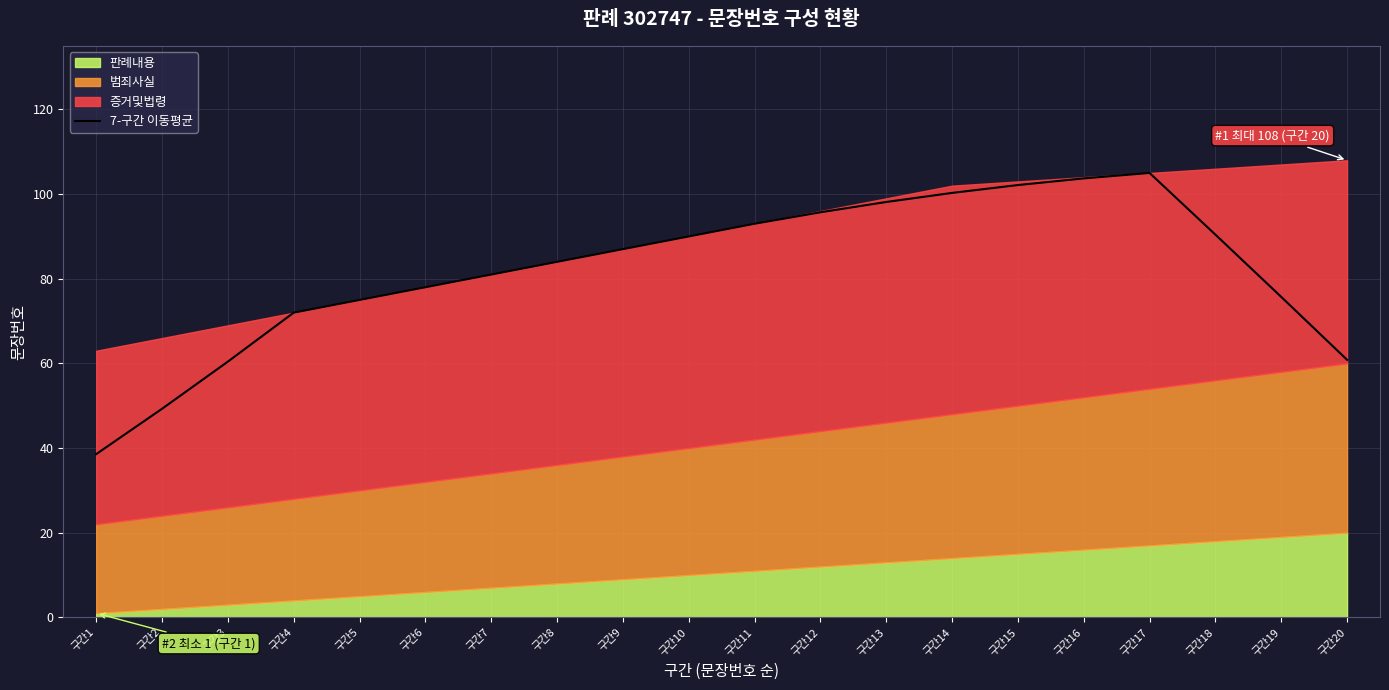

Which label corresponds to the smallest value in the chart?

구간1